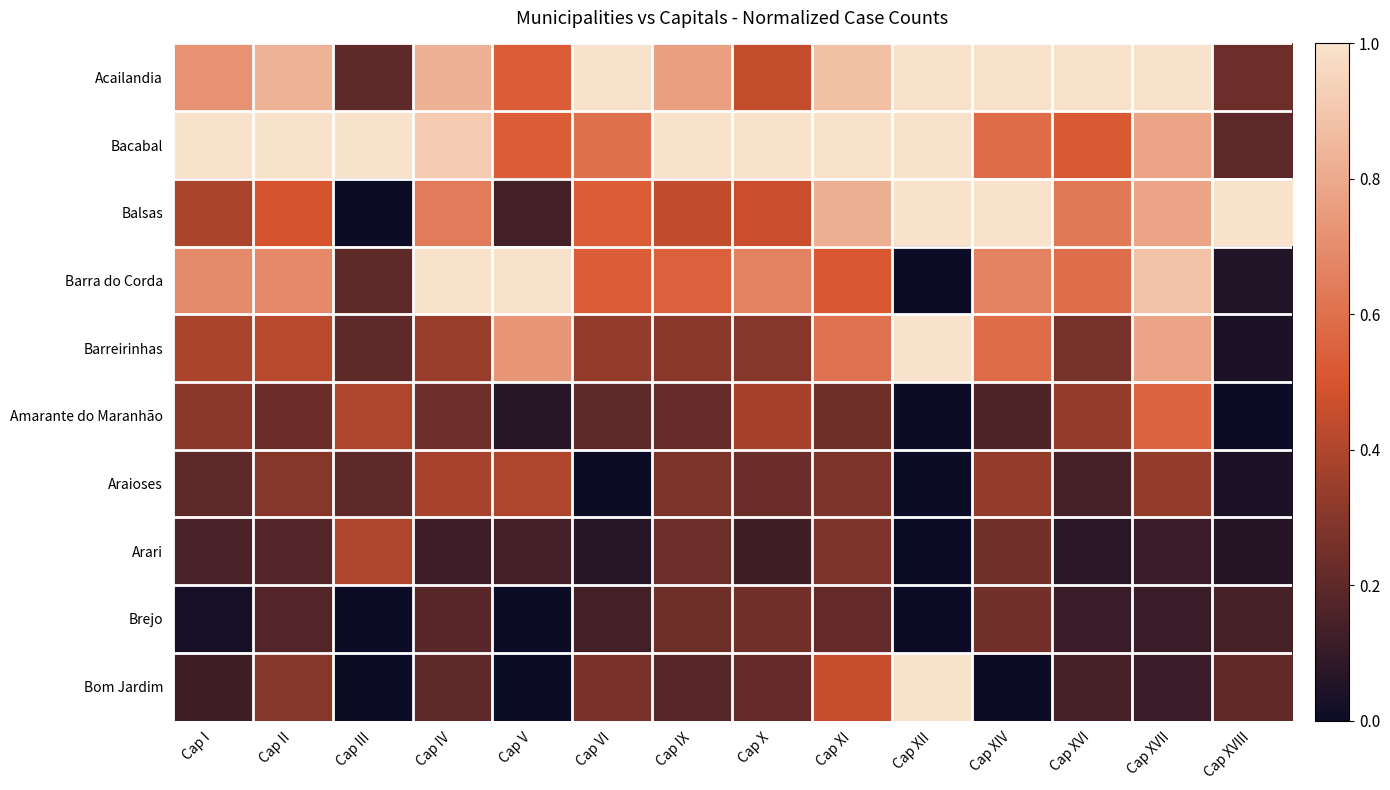

Which series has the widest spread of values?

Balsas